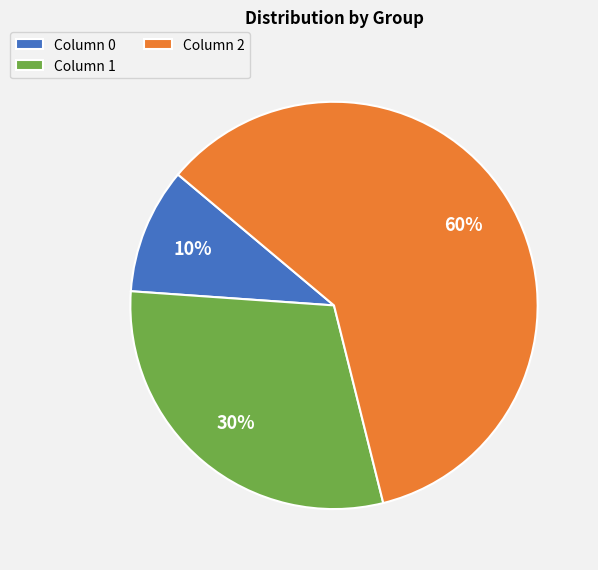

Do Column 1 and Column 2 together represent more than half of the pie?

Yes